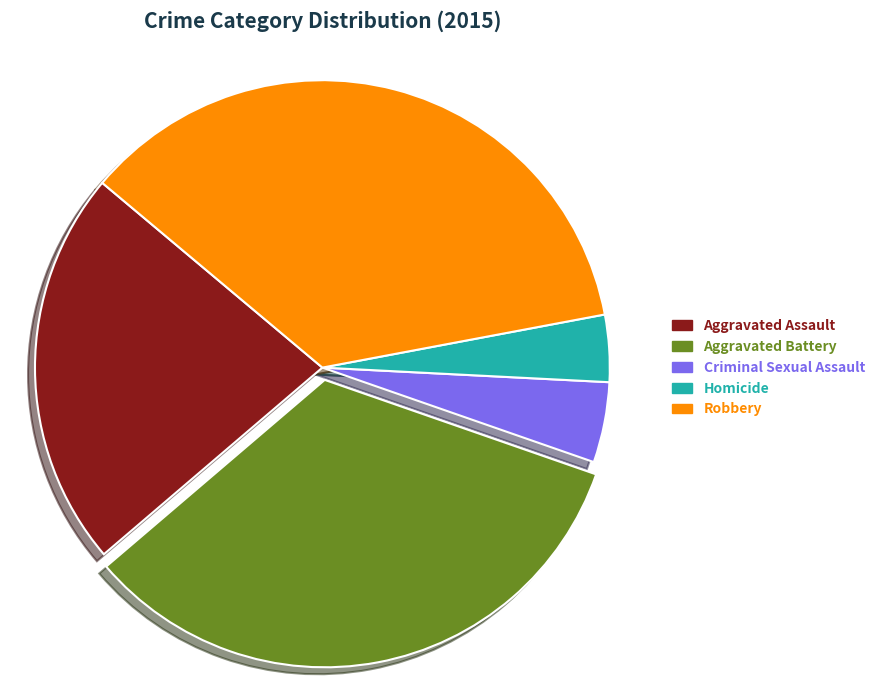

To the nearest percent, what is the average slice percentage?

20%